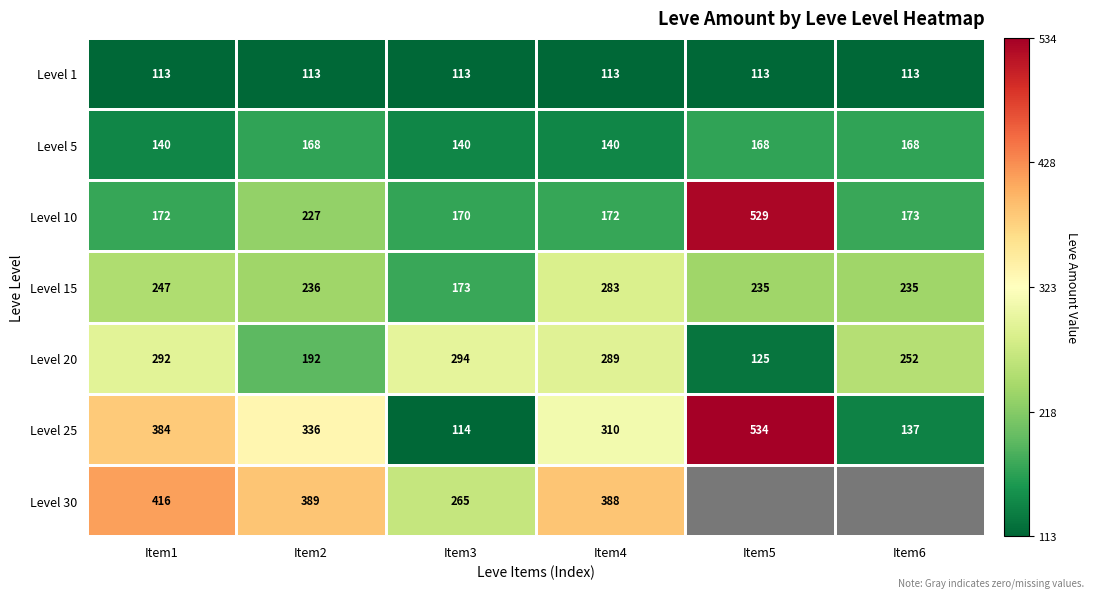

What is the total value across all series at Item3?

1269